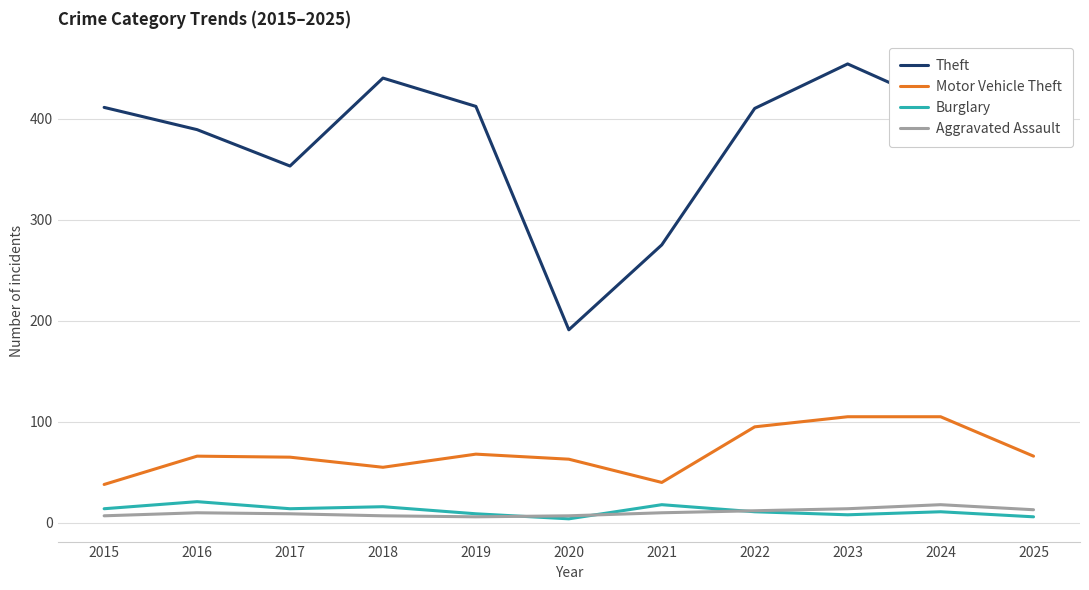

Where is Theft nearest to the value 322?

2017